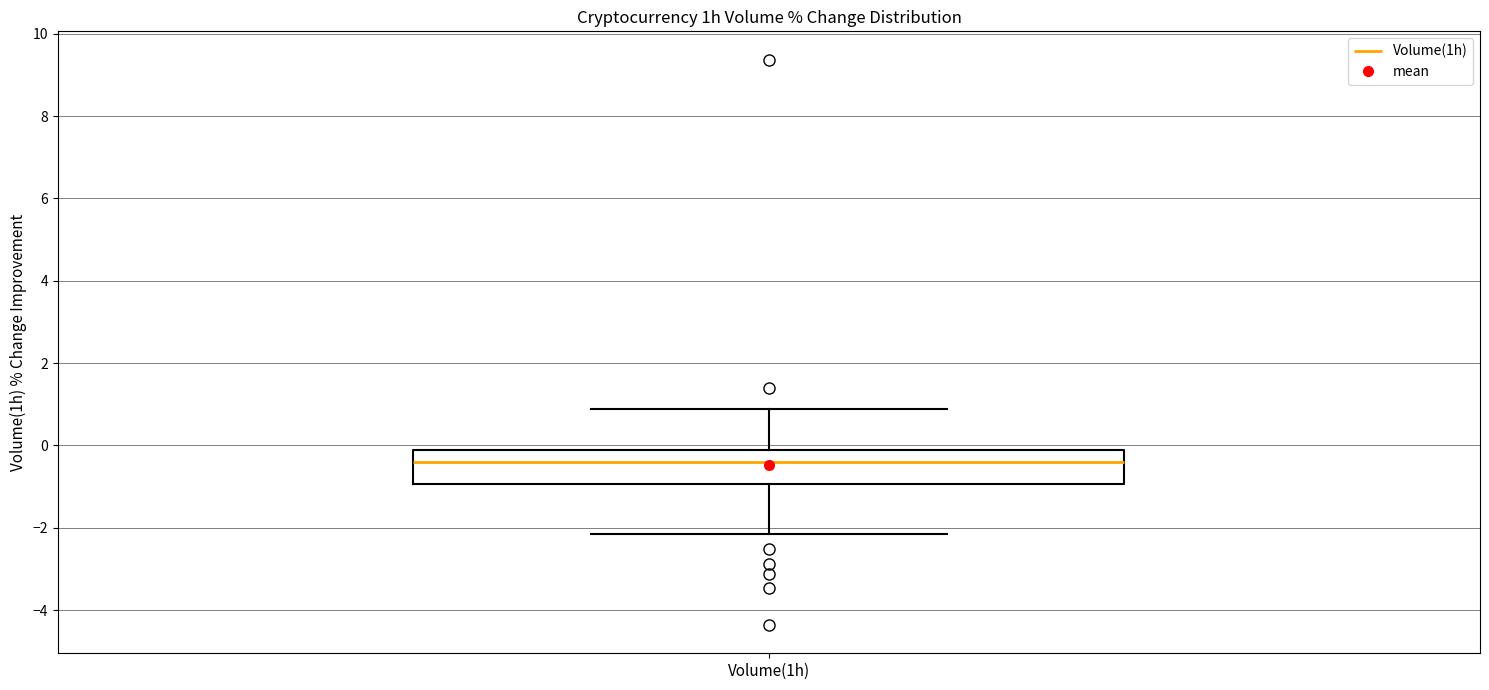

Where does the median line of the box for Volume(1h) sit on the y-axis? The values are not printed on the chart, so give them approximately, as read against the axis.

-0.4